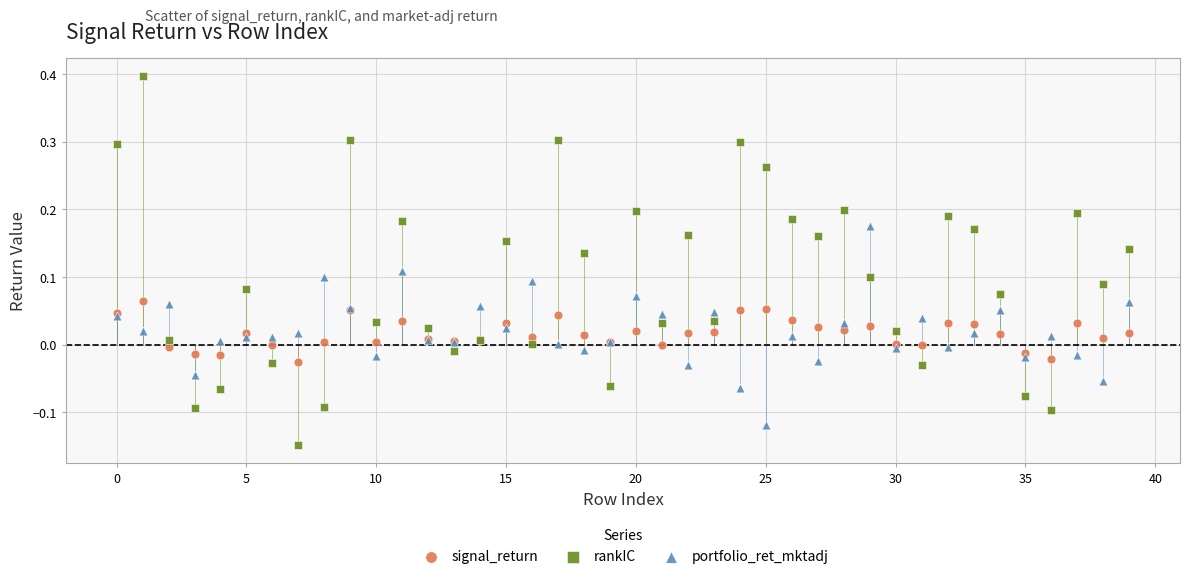

What are all the series names shown in the legend?

signal_return, rankIC, portfolio_ret_mktadj